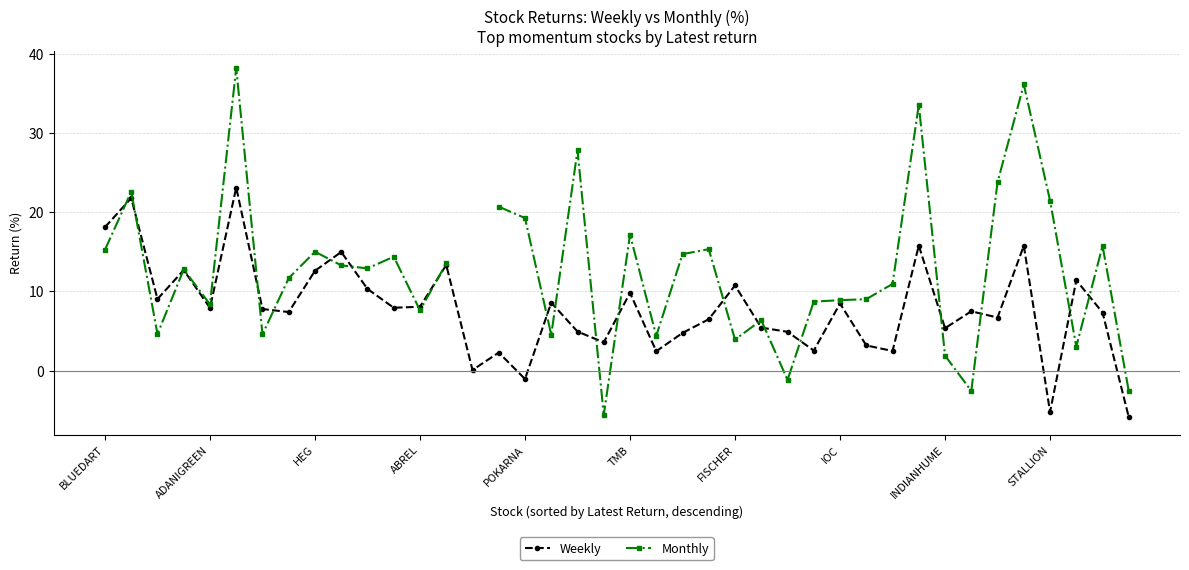

Where does the Weekly series first go above 7?

BLUEDART